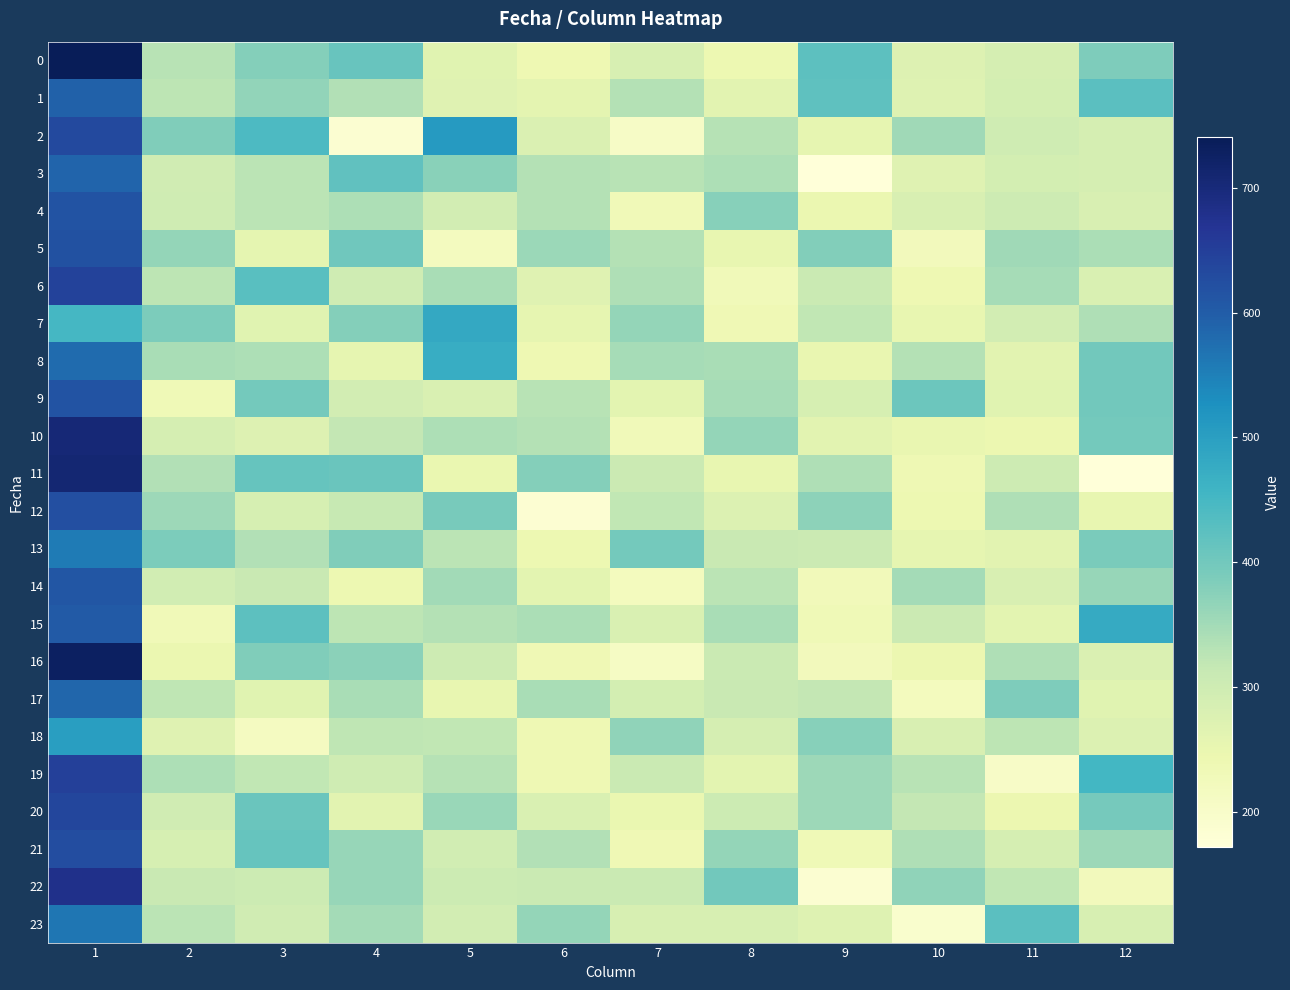

What is the difference between the highest and lowest values at 5?

293.0